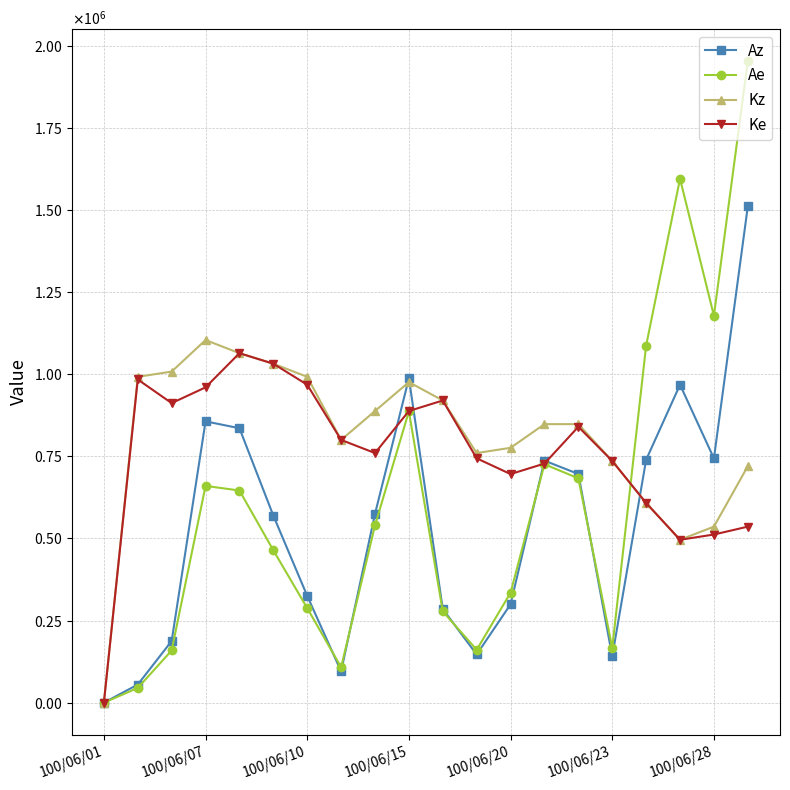

After their last crossing, which series has the higher values: Ke or Ae?

Ae